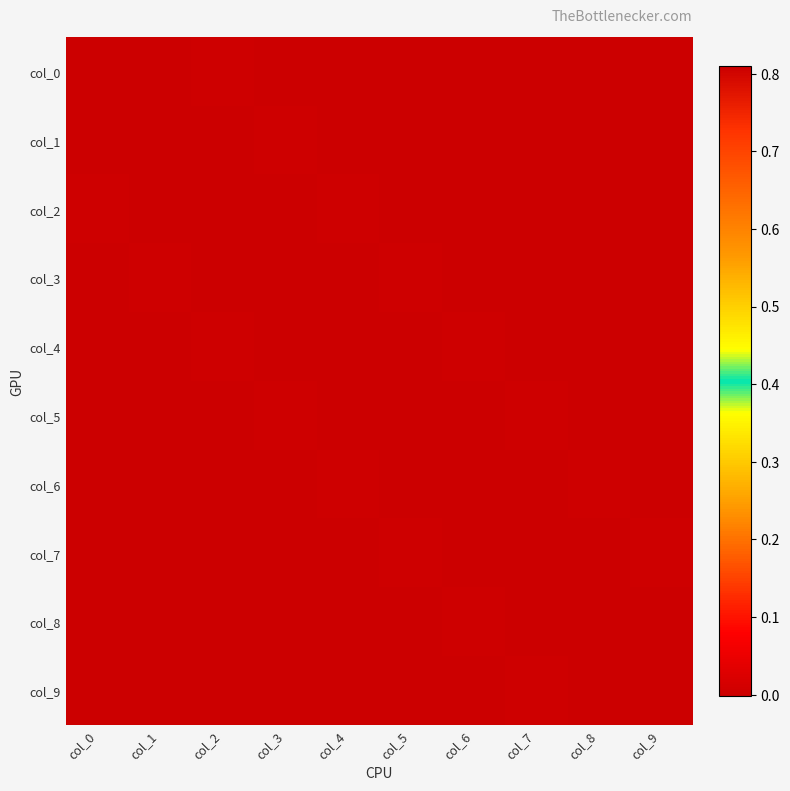

Which series has the largest total across all categories?

col_0